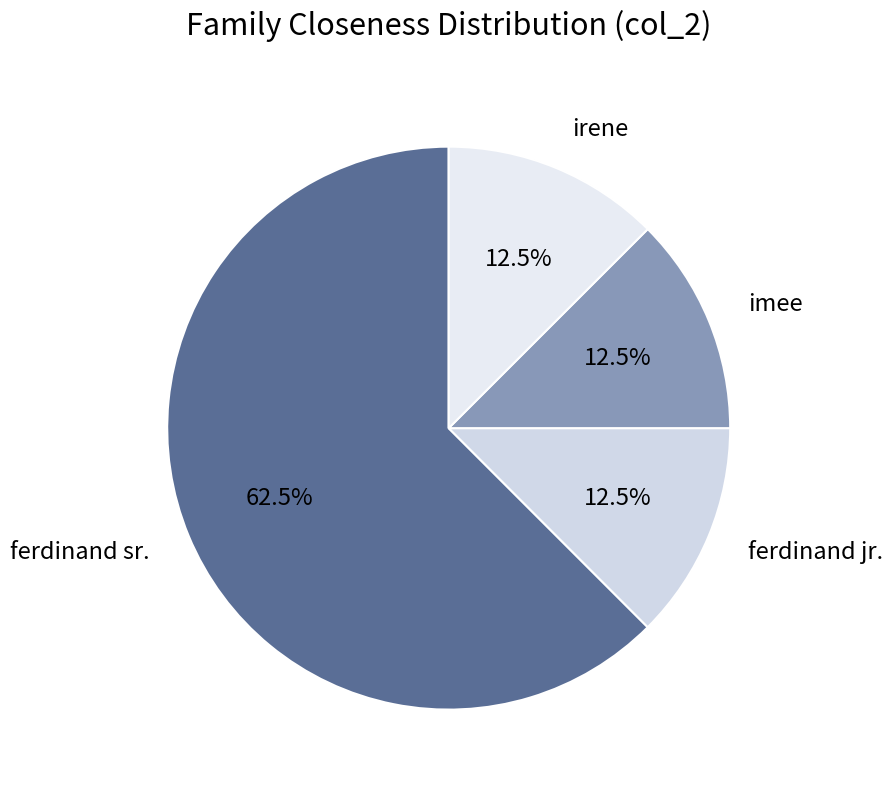

Approximately how many times larger is the value at irene compared to imee?

1.0